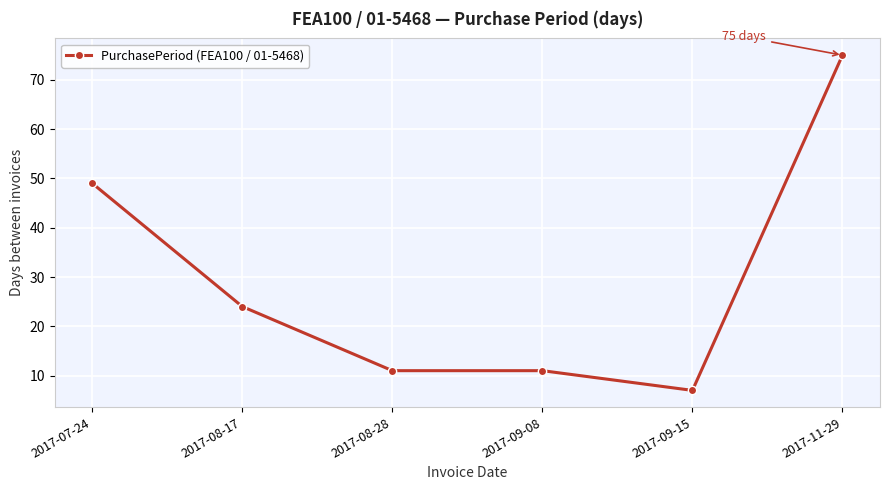

What is the approximate value at 2017-08-17, to the nearest 5?

25